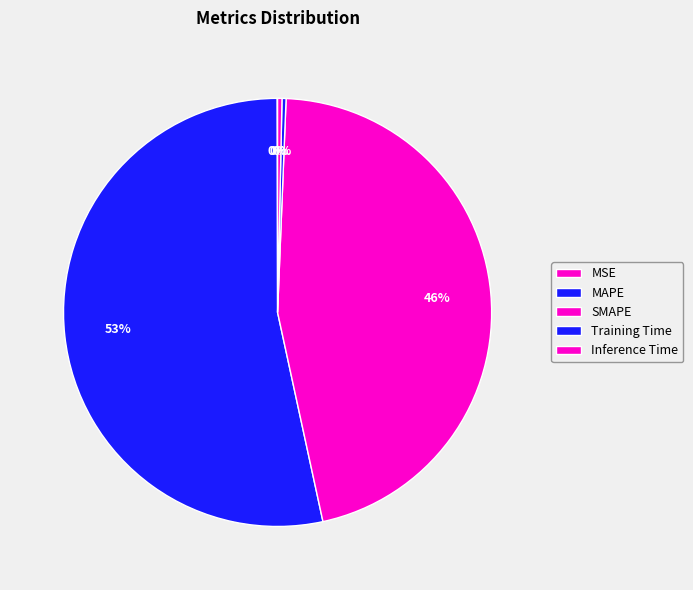

To the nearest percent, what is the average slice percentage?

20%